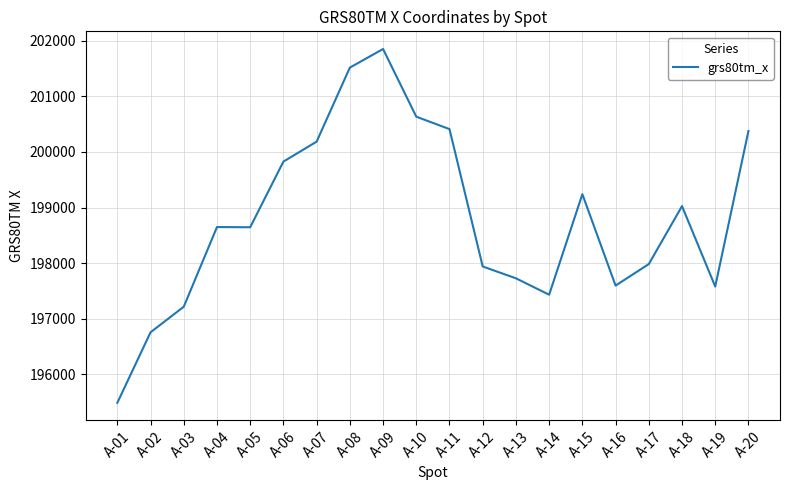

At which category does the chart reach its peak across all series?

A-09